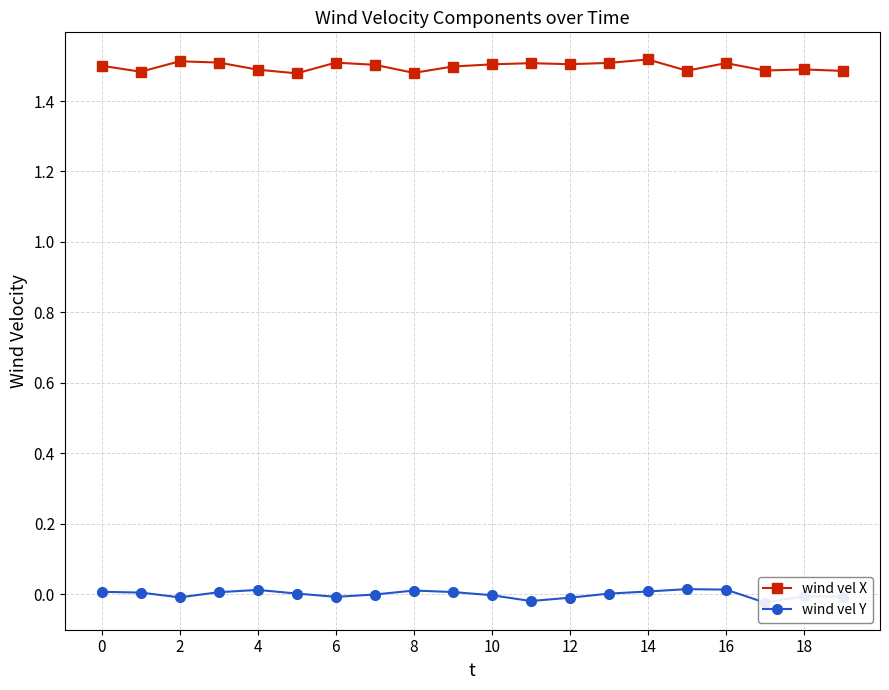

What is the sum of all wind vel X values?

30.0